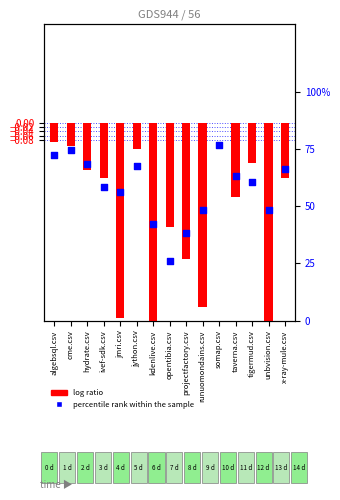

Is the value of percentile rank within the sample at somap.csv greater than the value of log ratio at opentibia.csv?

Yes